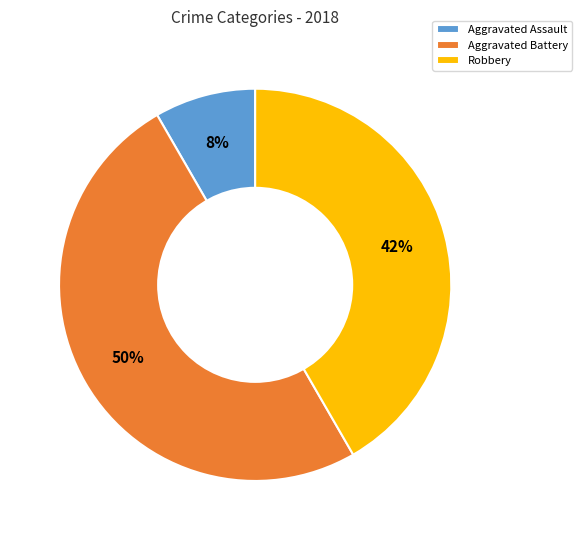

Is it true that Robbery is 36% of the pie?

False